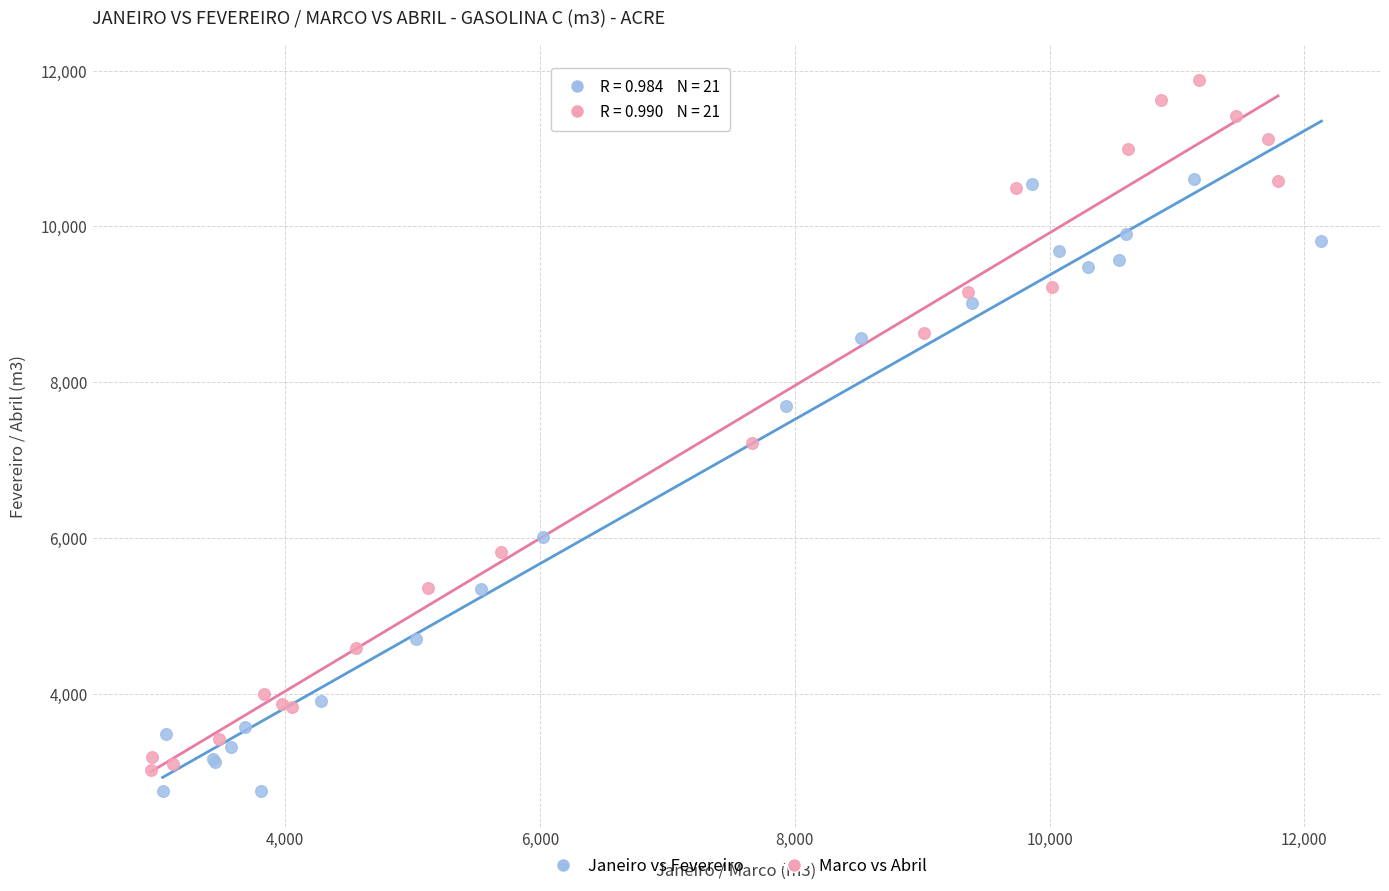

Which series has the widest spread of Y values?

Marco vs Abril